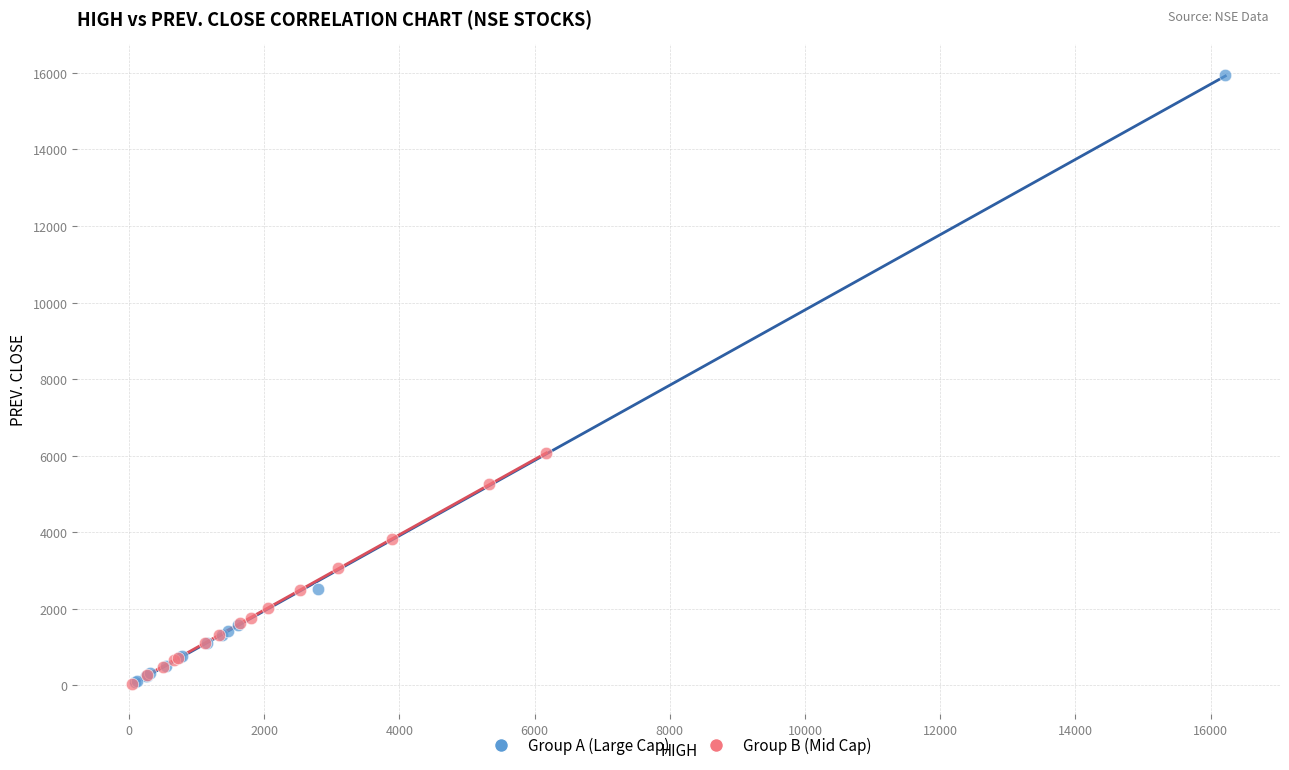

Which series has the widest spread of Y values?

Group A (Large Cap)